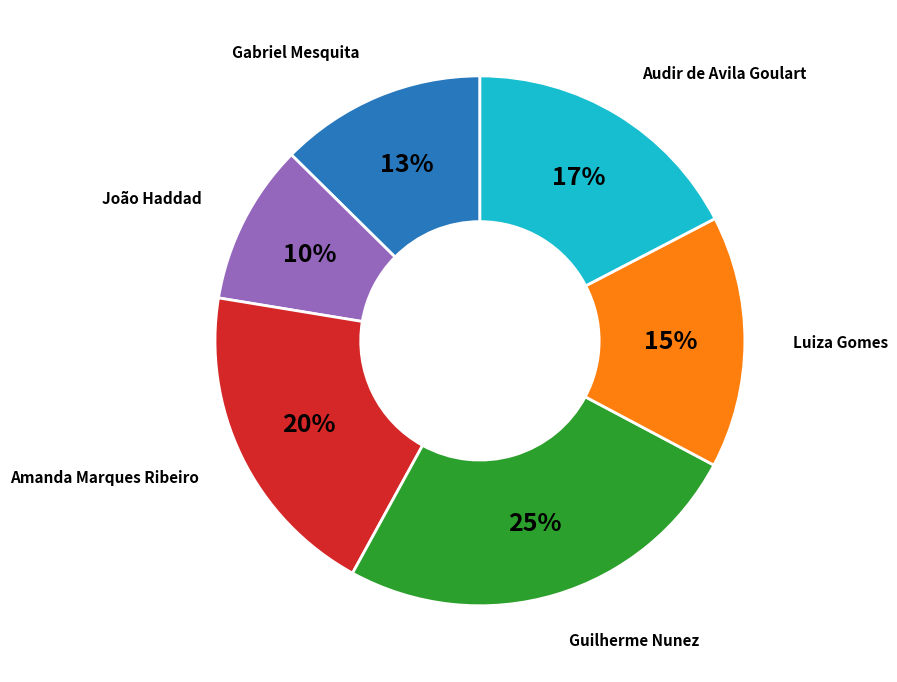

How many segments does this pie chart have?

6